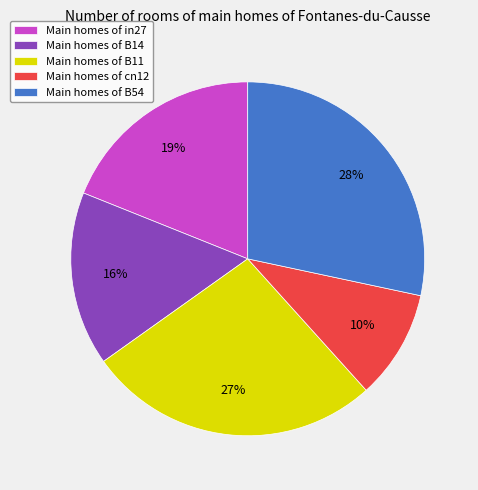

What percentage is the Main homes of cn12 slice, to the nearest percent?

10%